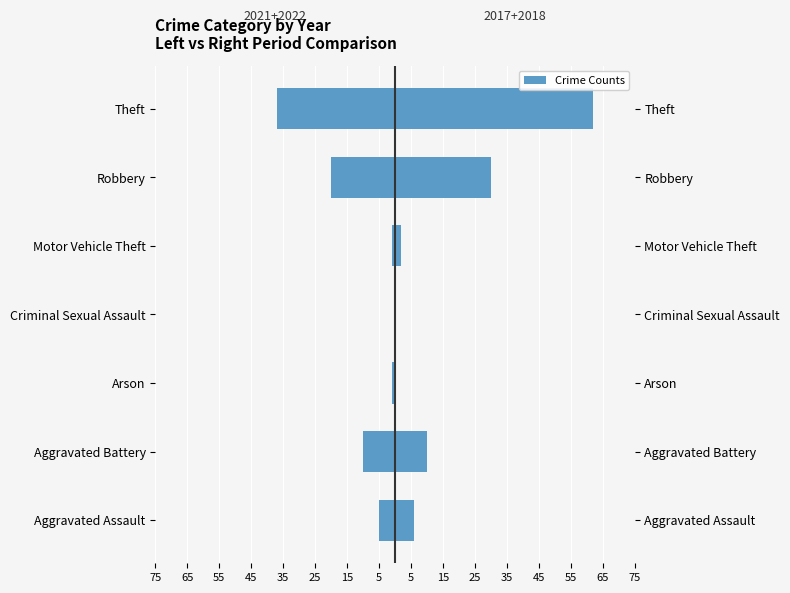

Which has a higher value, Motor Vehicle Theft or Aggravated Assault?

Motor Vehicle Theft